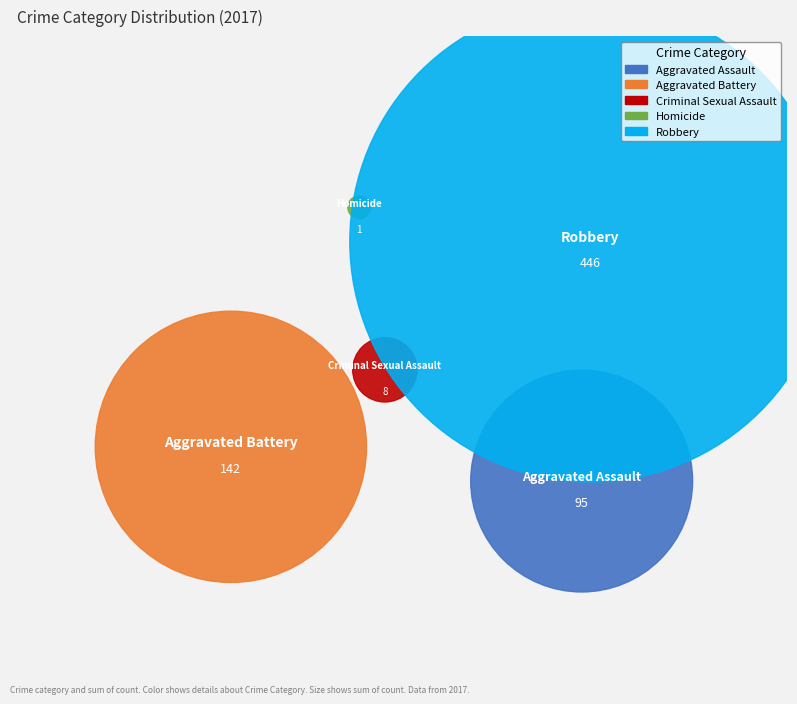

Which slice represents more than half of the pie?

Robbery